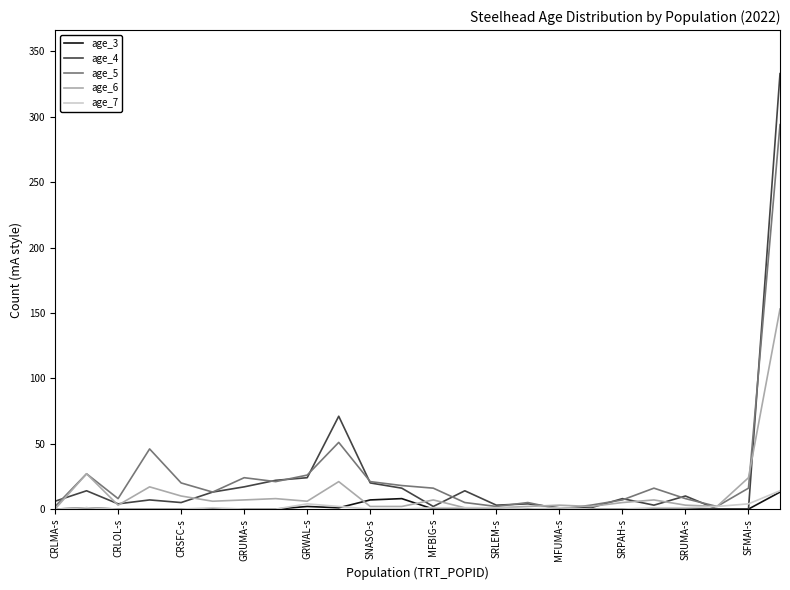

What is the greatest value displayed?

333